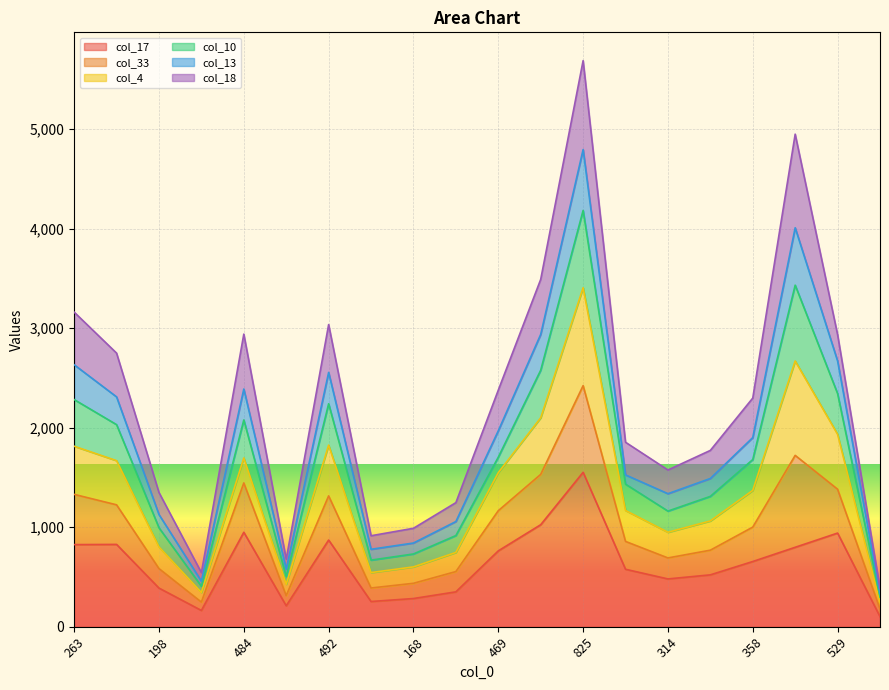

At which category is the sum across all series the highest?

825